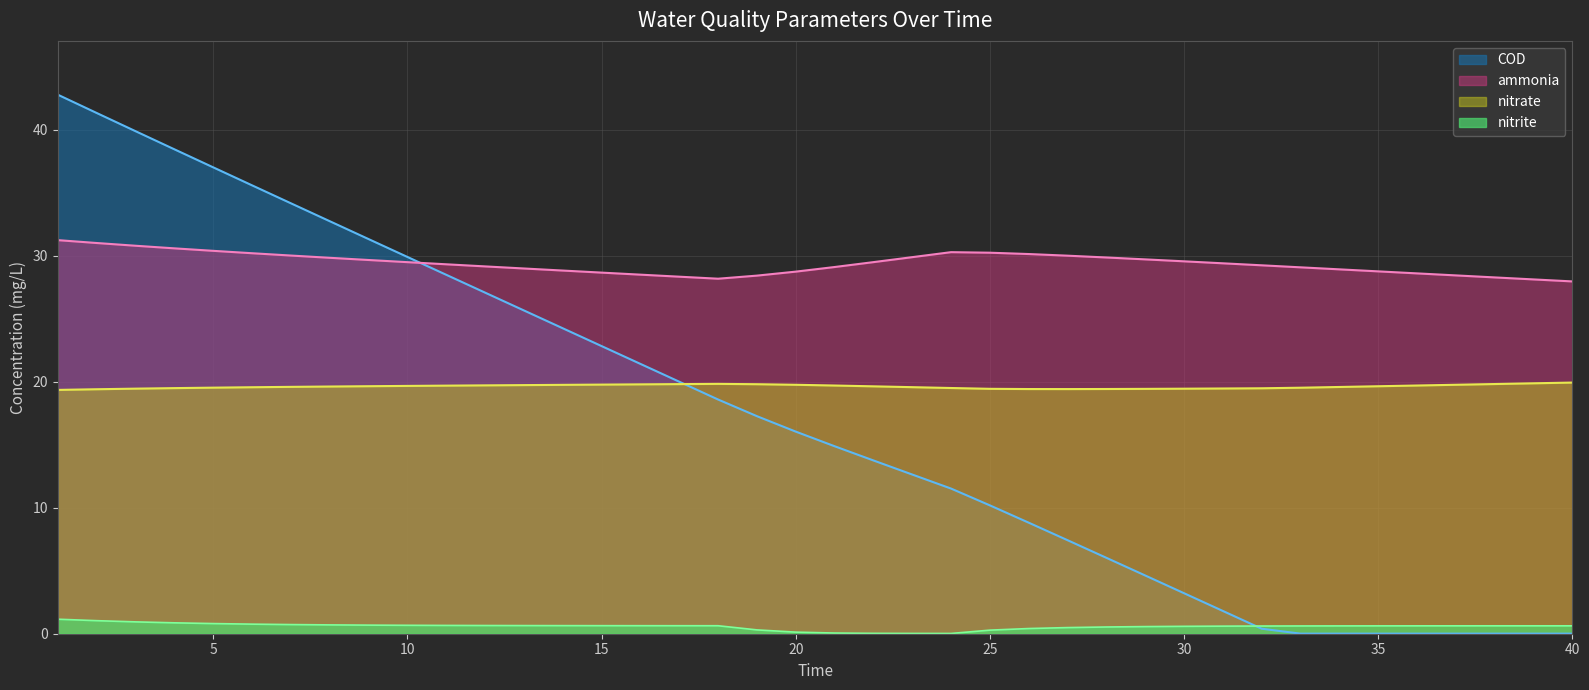

Count the number of categories in the chart.

40